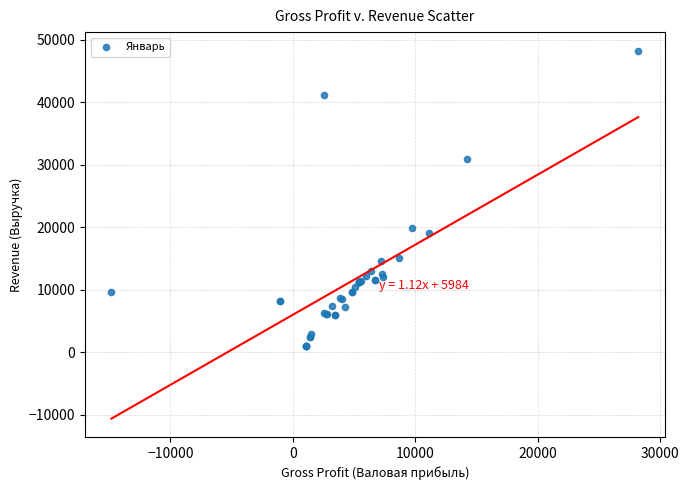

What Y value in the scatter plot is closest to 24659?

19804.9